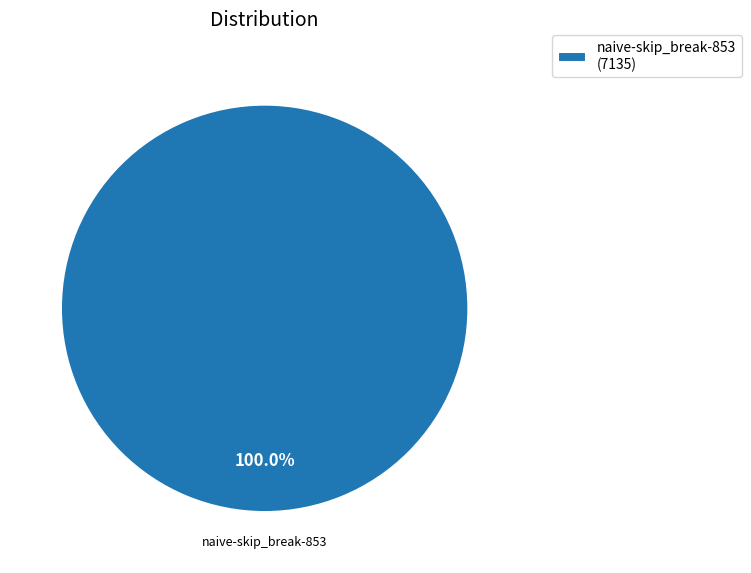

What is the majority slice?

naive-skip_break-853